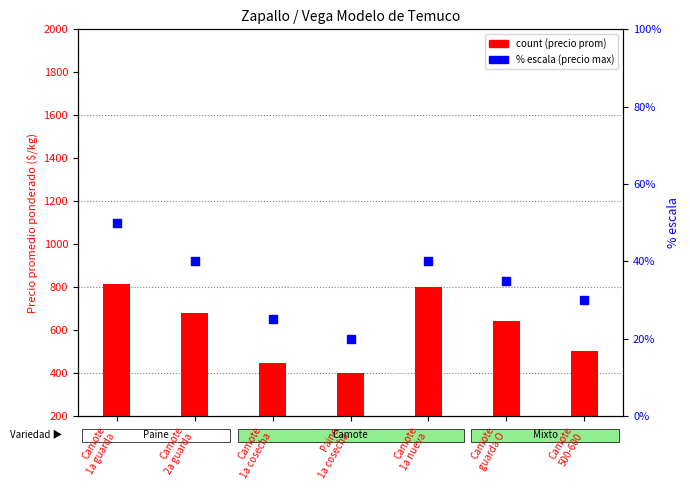

What is the ratio of the value at Camote
1a cosecha to the value at Camote
guarda O?

0.7